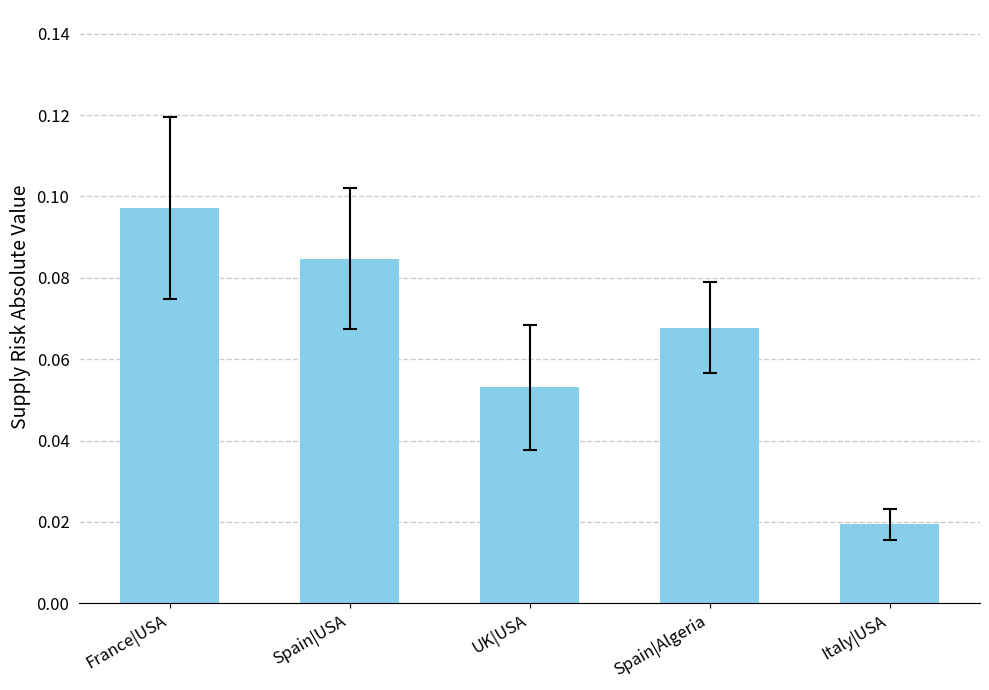

Which category has the lowest value across all series?

Italy|USA